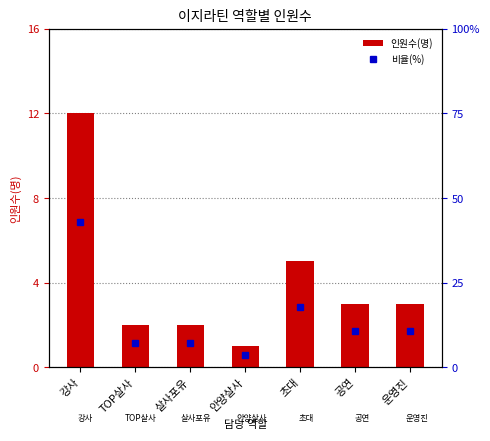

The value of 인원수(명) at 살사포유 is 2.0. True or false?

True